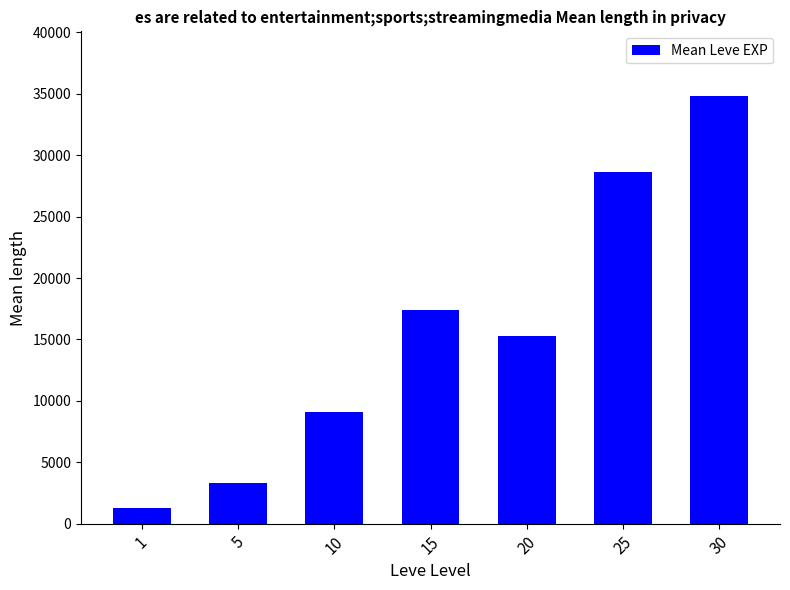

At which label is the value closest to 18054?

15